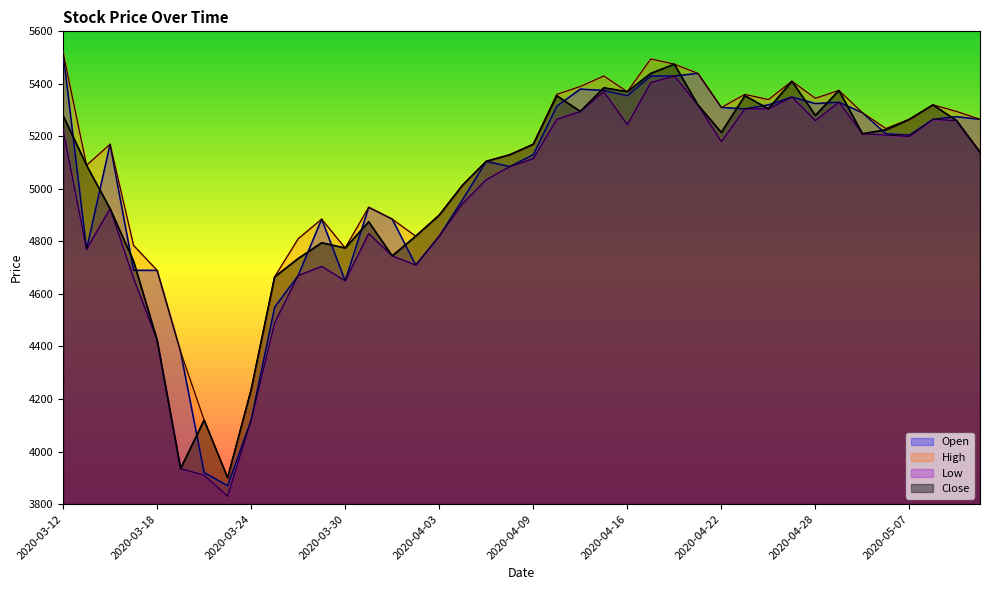

Is it true that High equals 3227 at 2020-04-28?

False